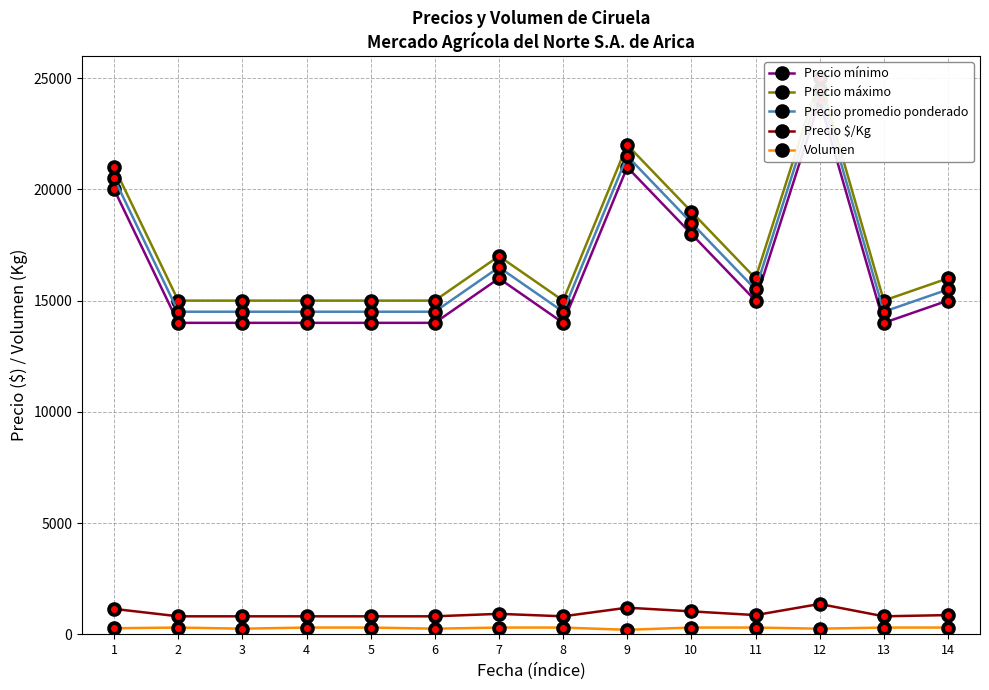

What is the average value of the Precio $/Kg series?

929